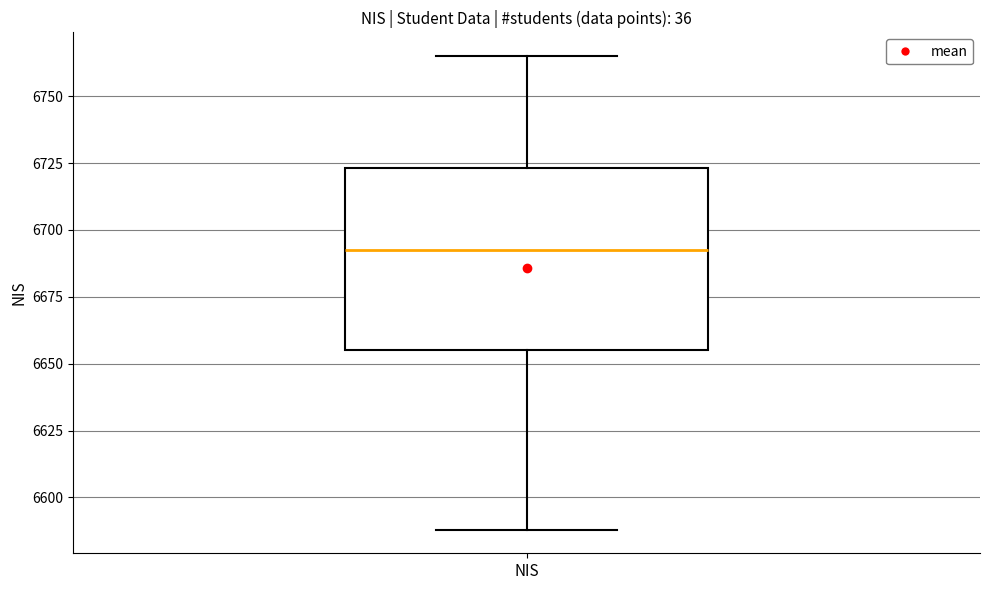

Transcribe this box plot: give where the median line is, the range the box spans, and where the two whiskers end, as read against the y-axis. The values are not printed on the chart, so give them approximately, as read against the axis.

median 6695, box 6655 to 6725, whiskers 6590 to 6765